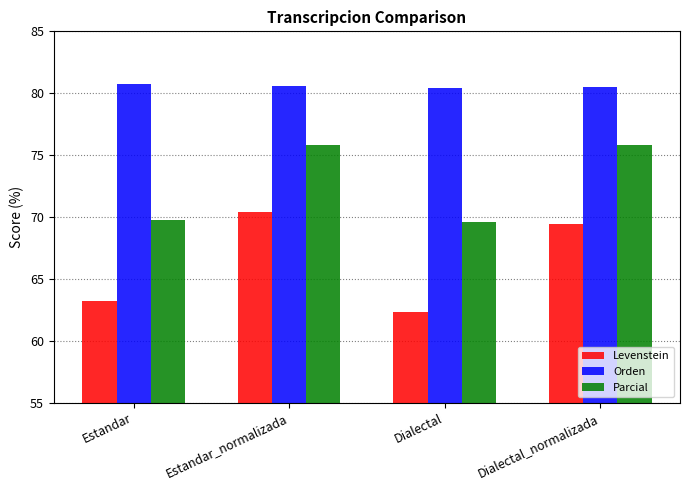

What is the difference between the Levenstein values at Dialectal and Dialectal_normalizada?

7.1